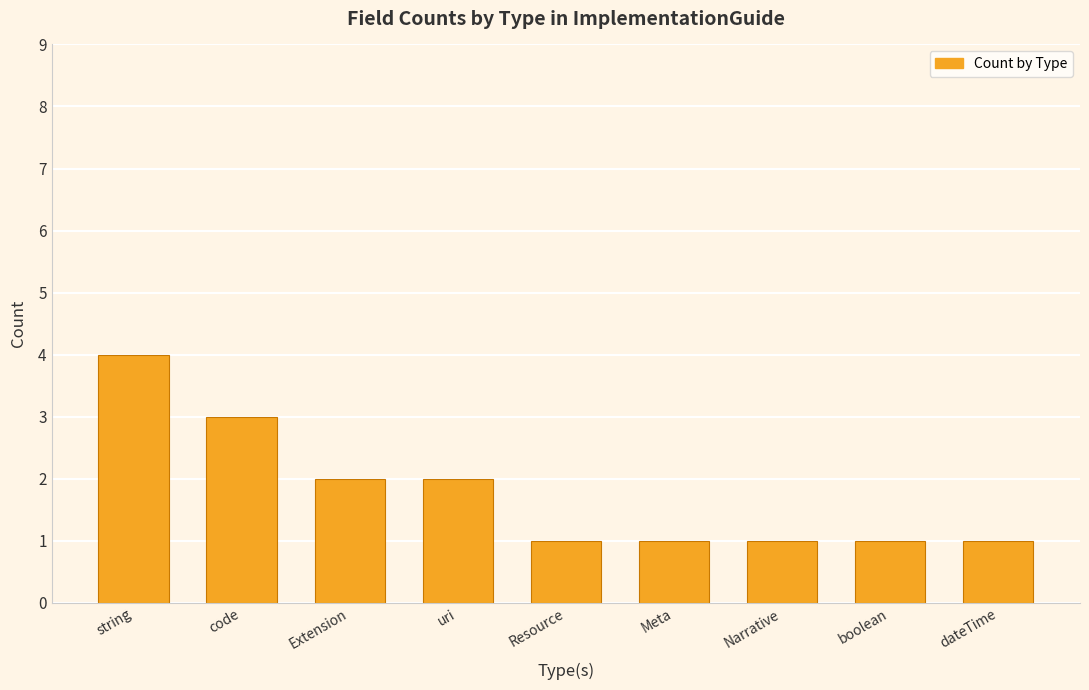

Is it true that the value at Narrative is 1?

True